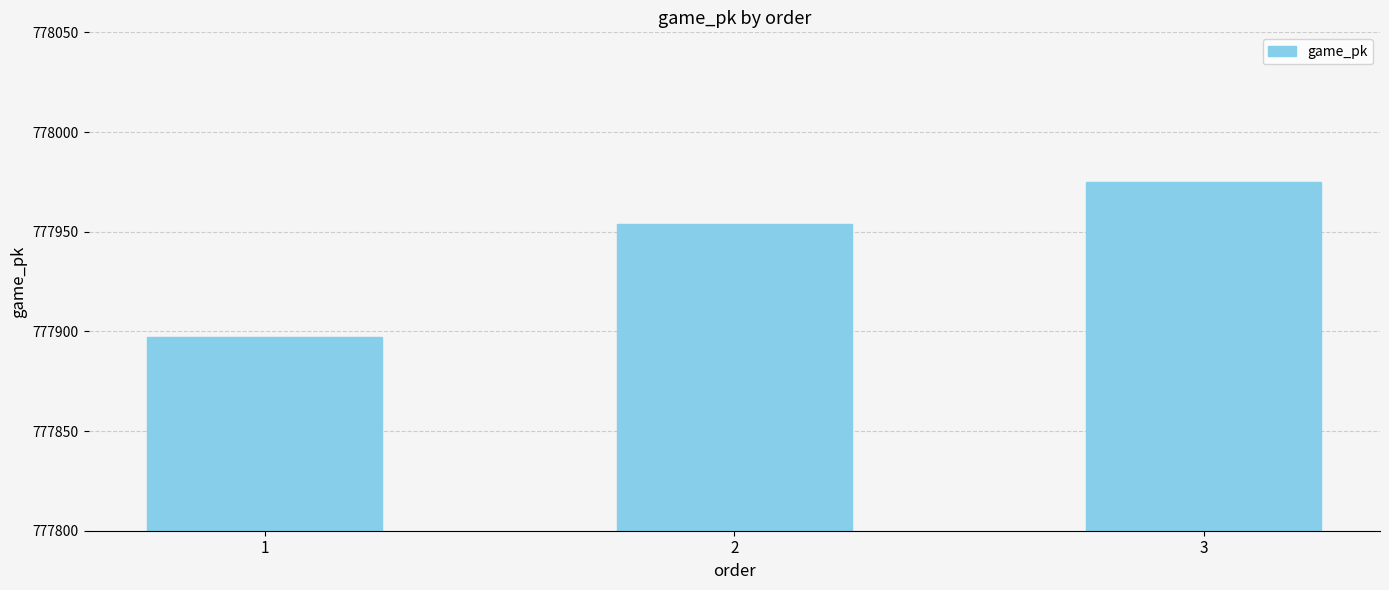

Reading left to right, transcribe all the data shown in this chart.

1=777897	2=777954	3=777975